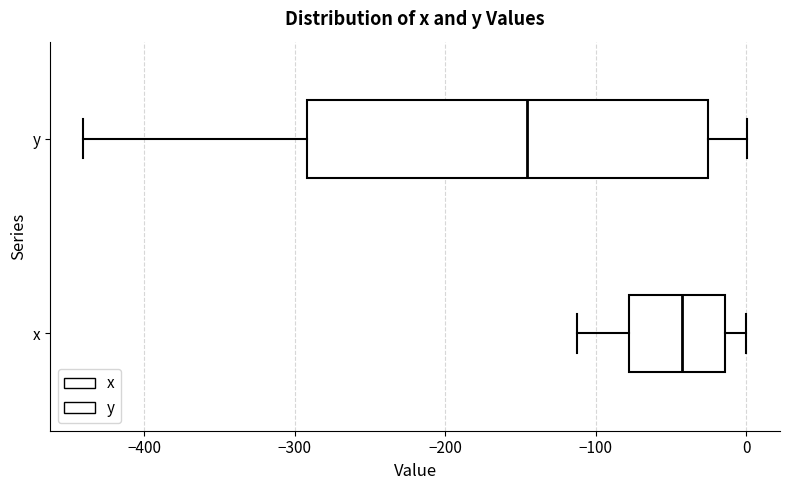

Where does the left whisker of the box for y end on the x-axis? The values are not printed on the chart, so give them approximately, as read against the axis.

-440